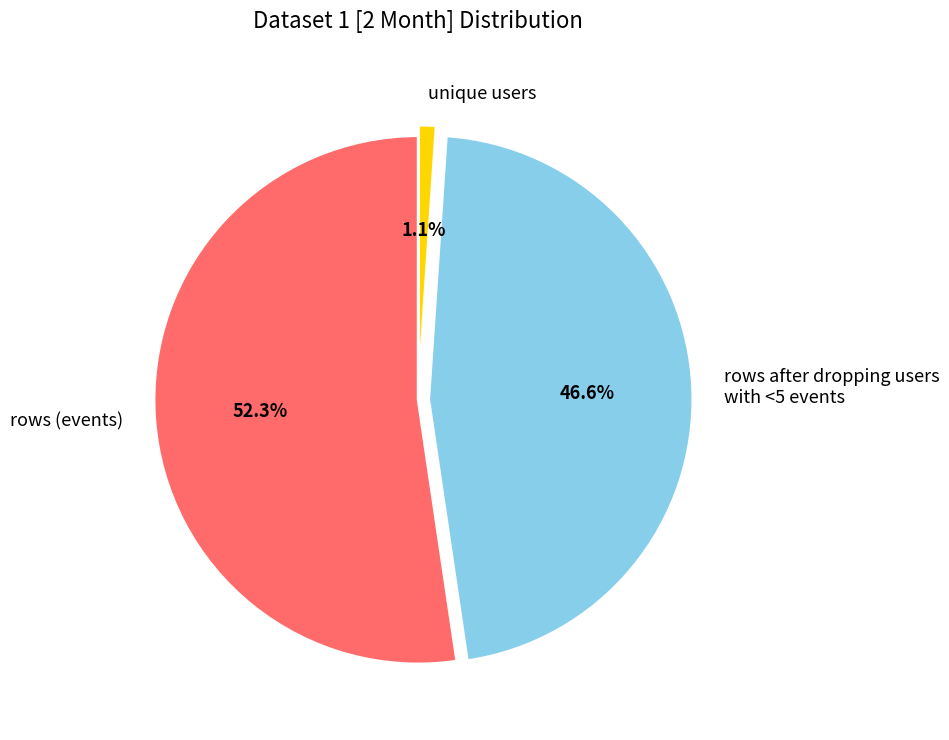

Is there a majority slice in this chart?

Yes